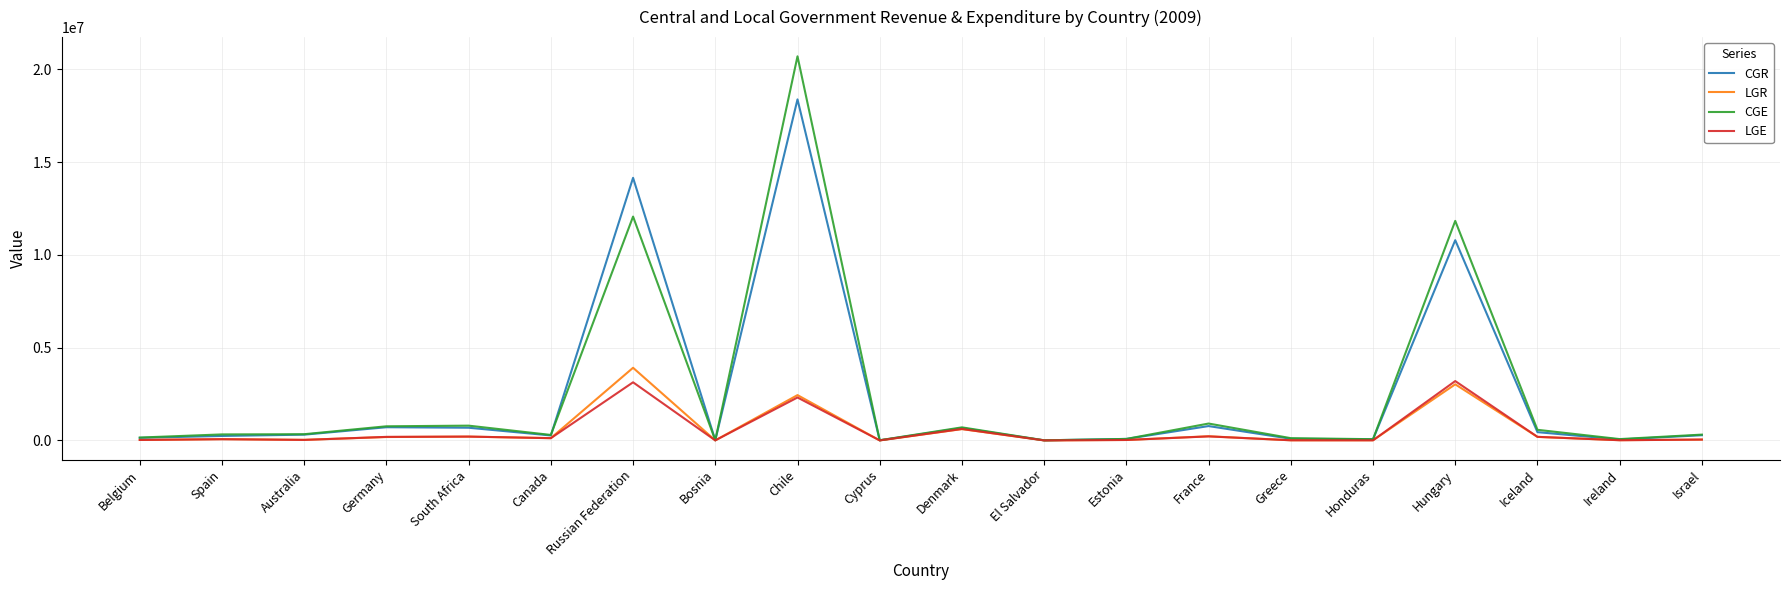

Does the chart have visible grid lines?

Yes